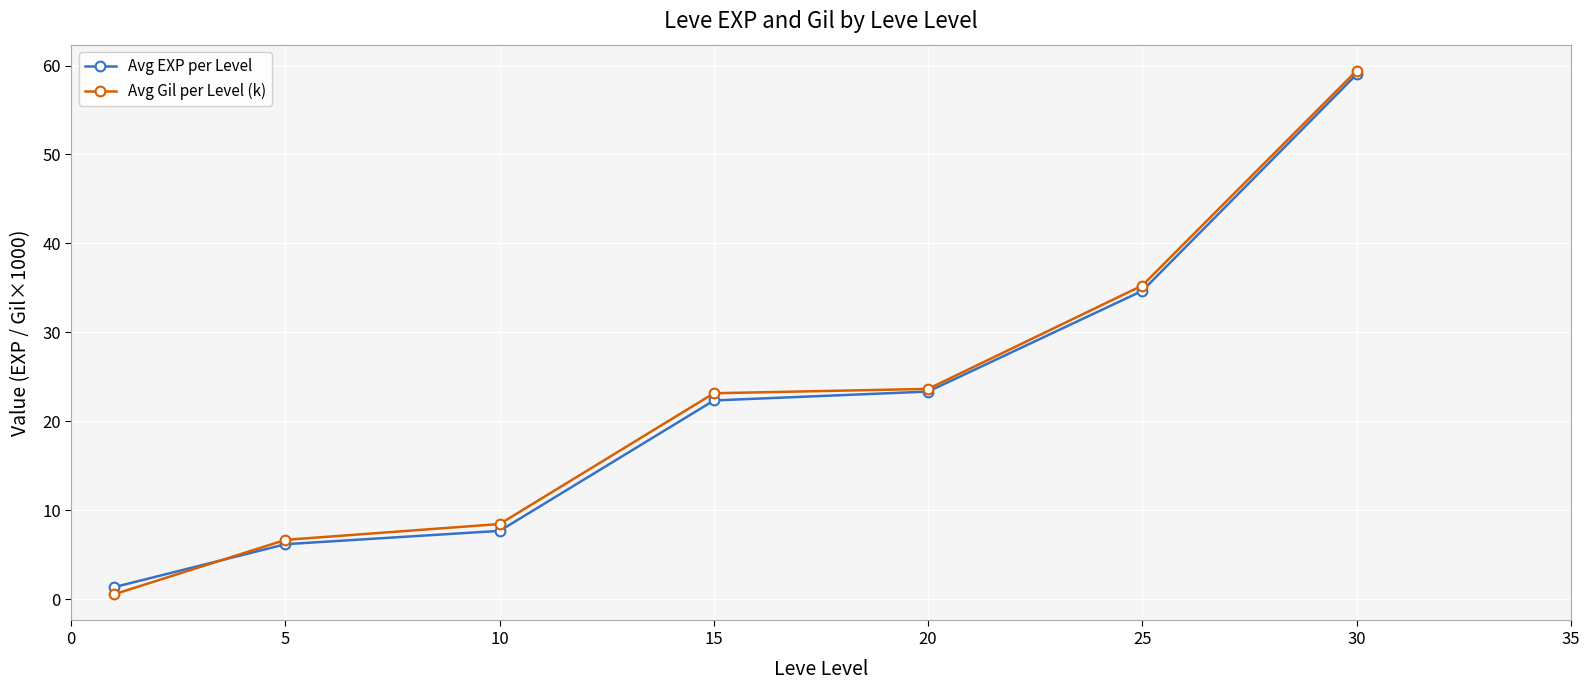

Which series has the widest spread of values?

Avg Gil per Level (k)